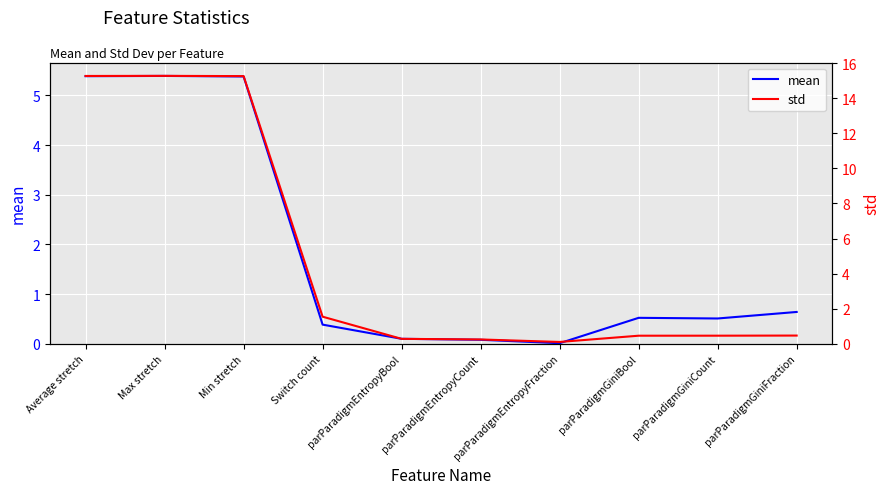

Which has a higher value, parParadigmEntropyCount or parParadigmGiniFraction?

parParadigmGiniFraction